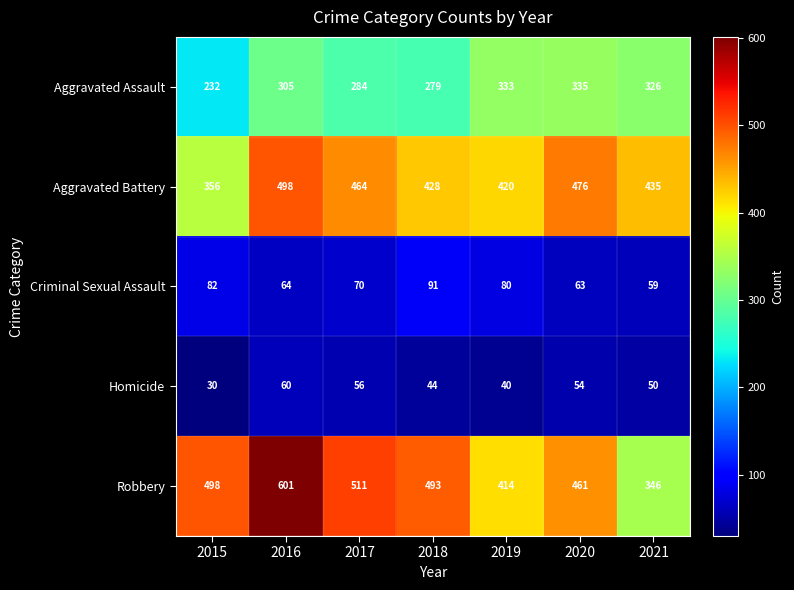

Between 2018 and 2020, which series saw the biggest shift?

Aggravated Assault